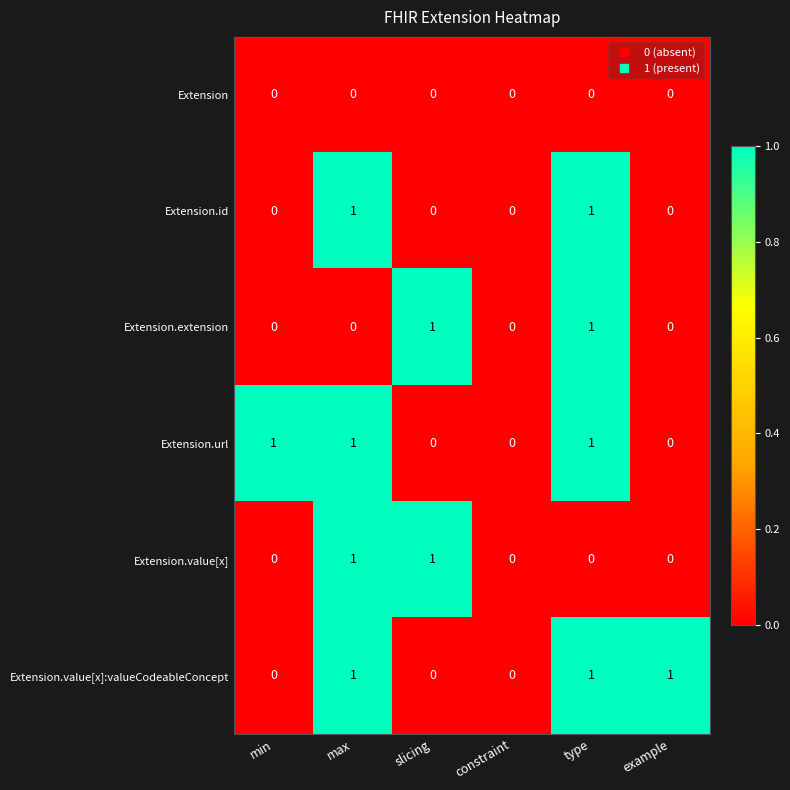

How many Extension.value[x] values are between 0 and 1?

6